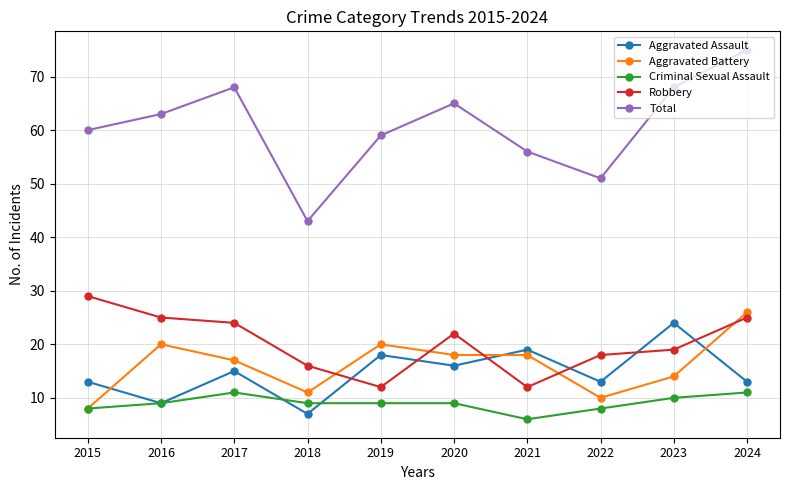

What is the difference between the highest and lowest values at 2024?

64